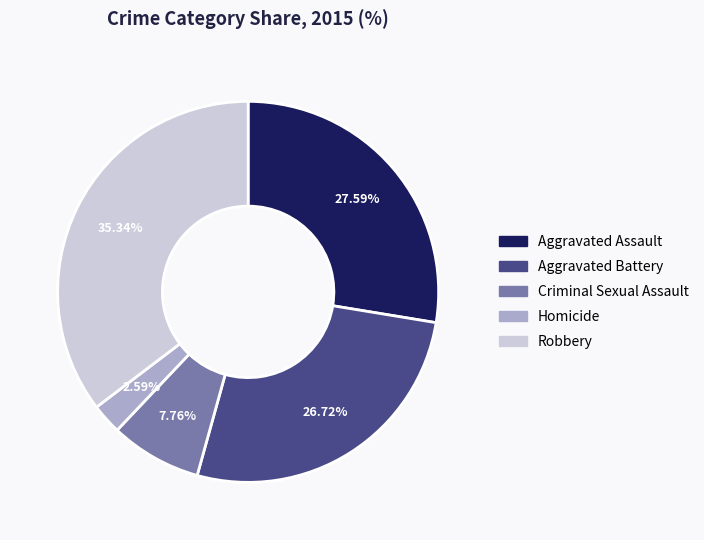

Is it true that Robbery is 35% of the pie?

True